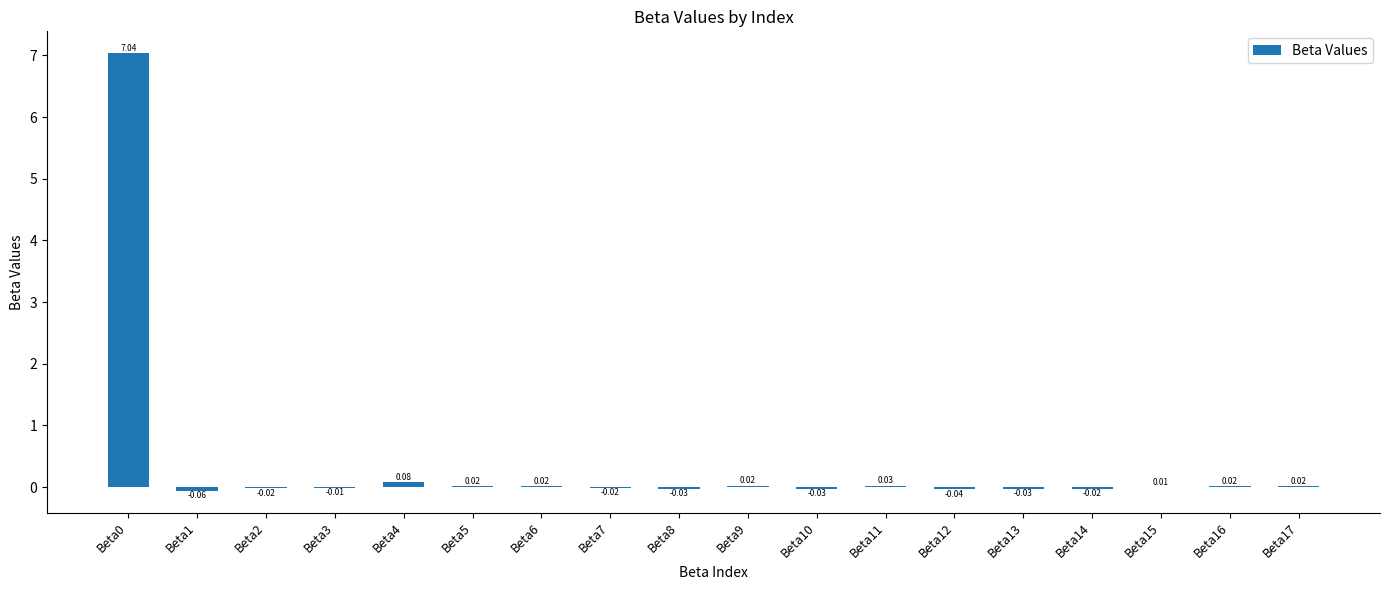

What is the sum of the values at Beta0 and Beta4?

7.1